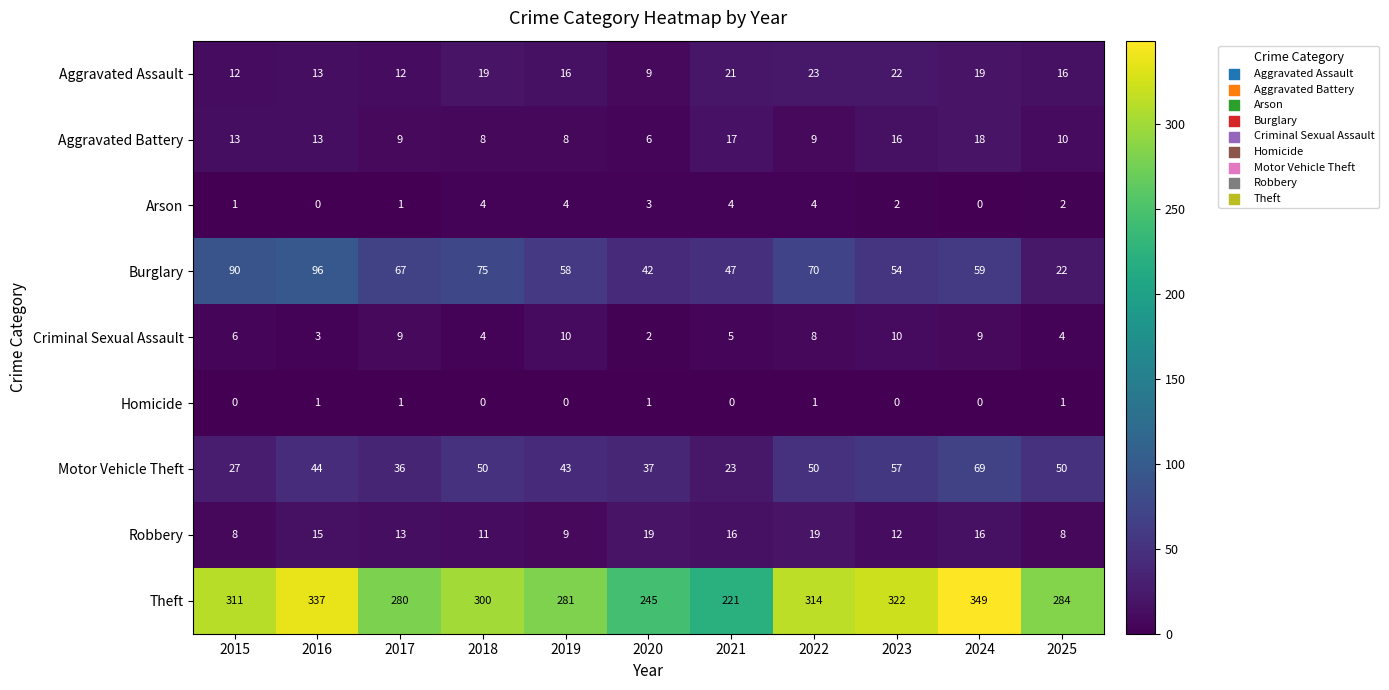

List the series in order of their peak value, highest first.

Theft, Burglary, Motor Vehicle Theft, Aggravated Assault, Robbery, Aggravated Battery, Criminal Sexual Assault, Arson, Homicide